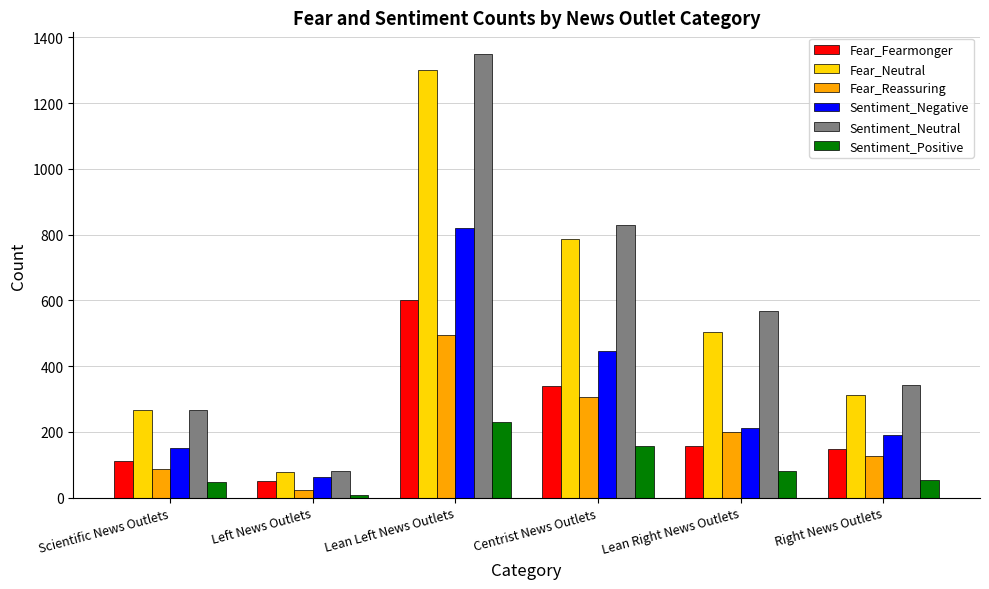

What value does the Fear_Neutral series have at Lean Right News Outlets, to the nearest 50?

500